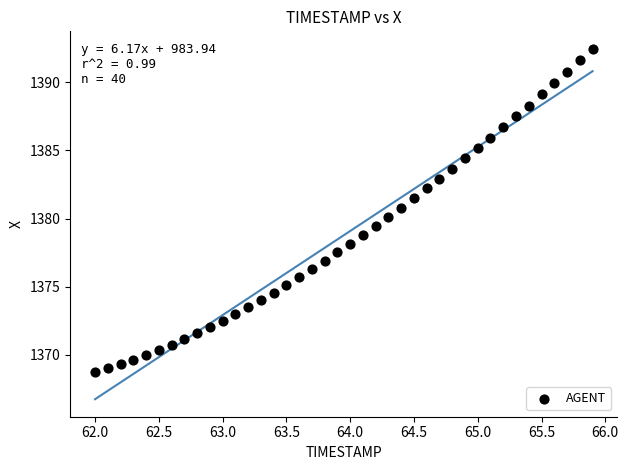

What is the range of Y values (max minus min)?

23.7